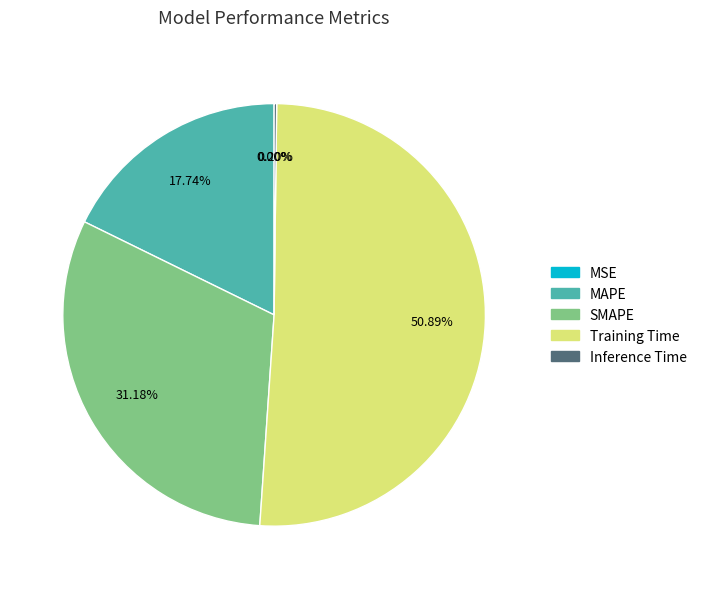

What percentage is NOT represented by Inference Time?

99.8%